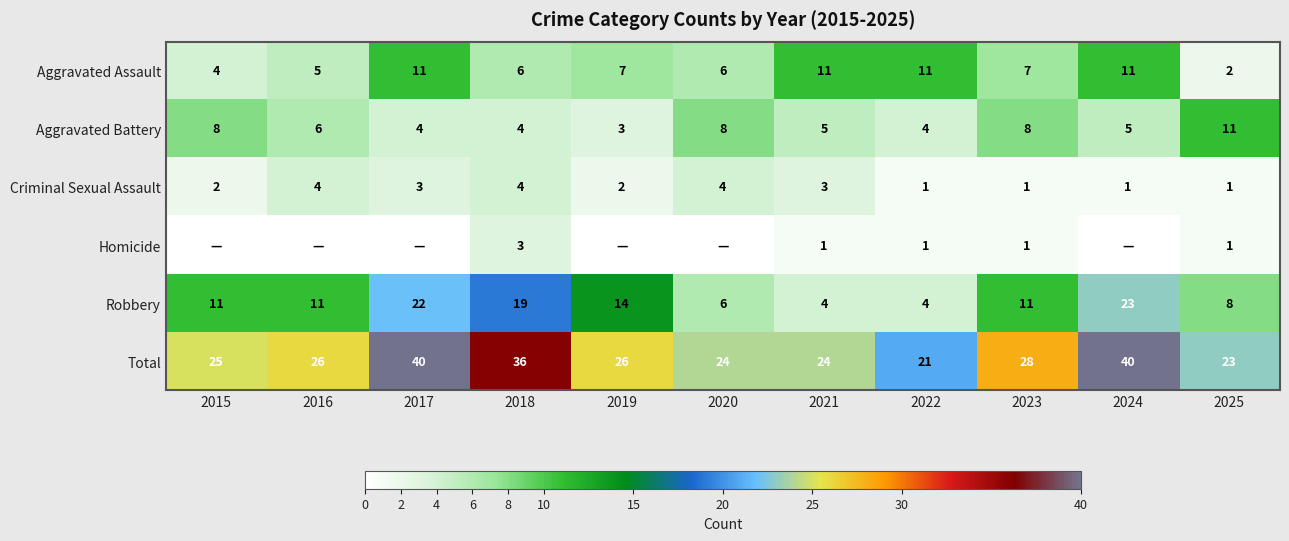

The Aggravated Battery series shows 8 at 2020. True or false?

True